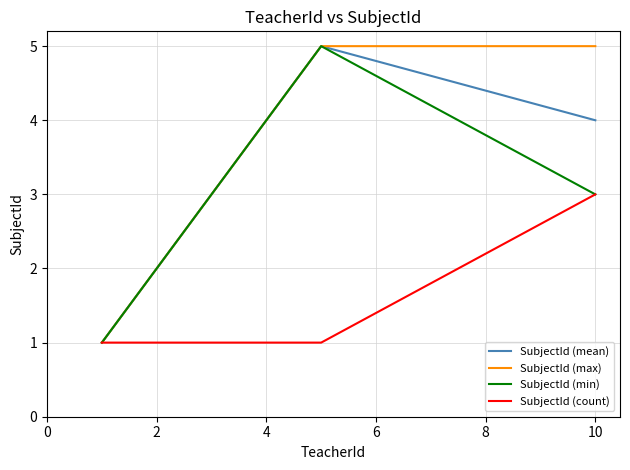

What is the maximum value for SubjectId (count)?

3